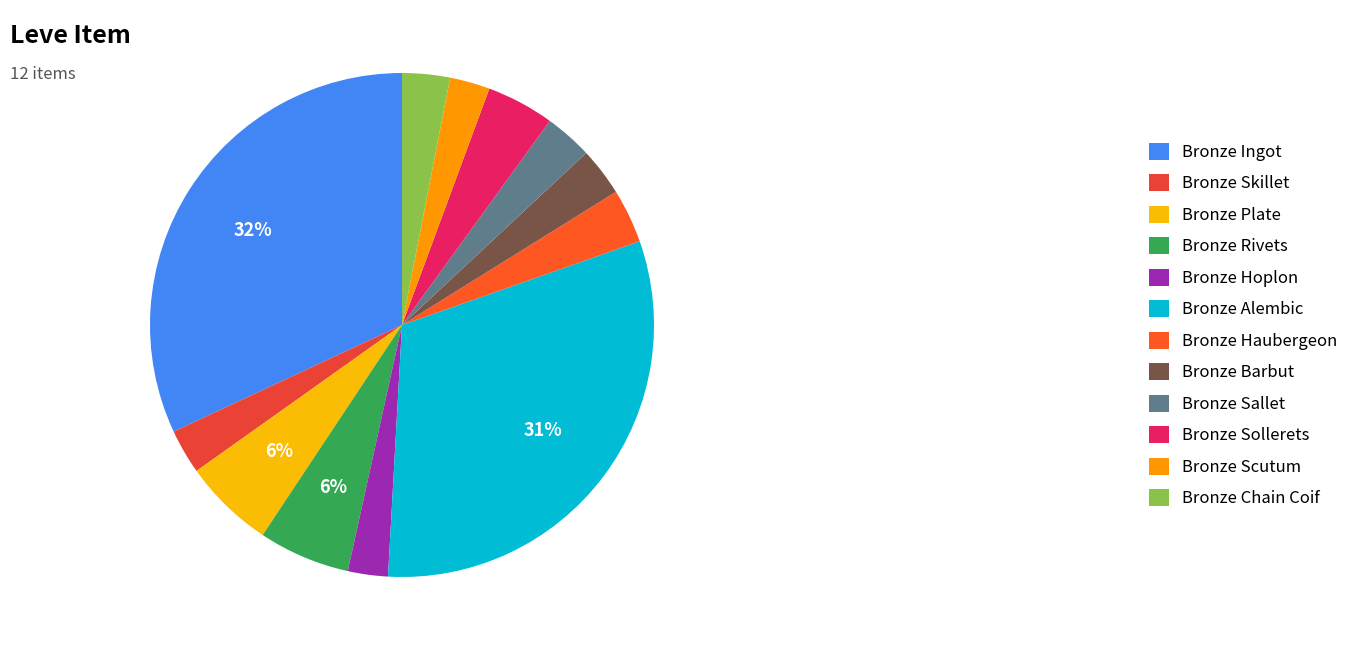

Is it true that Bronze Rivets is 20% of the pie?

False